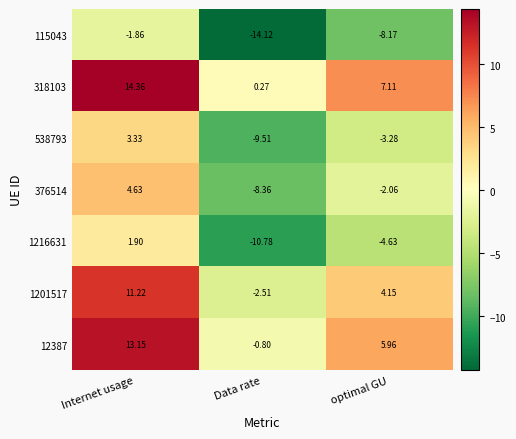

At which label does 1216631 reach its peak?

Internet usage